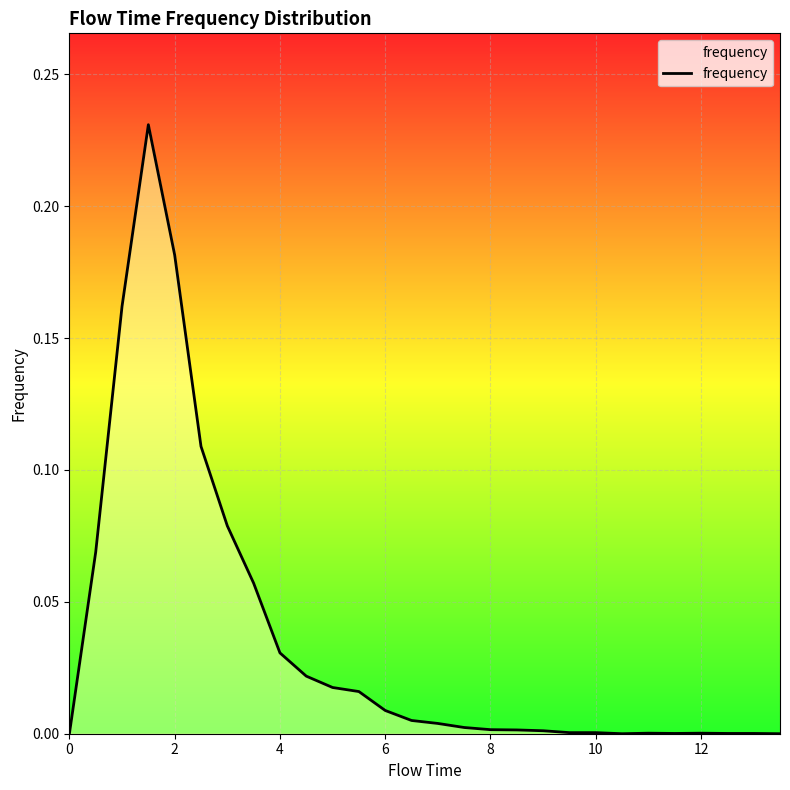

Does the chart display data point markers on the line(s)?

No